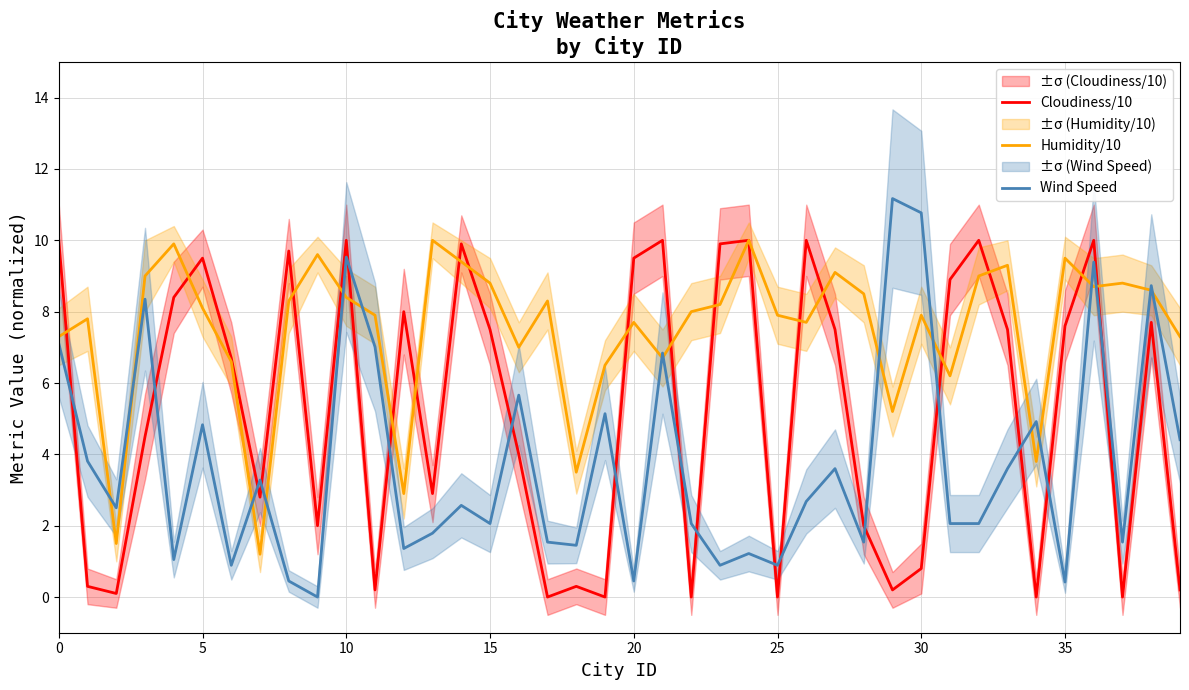

What is the label of the 9th point from the right?

31